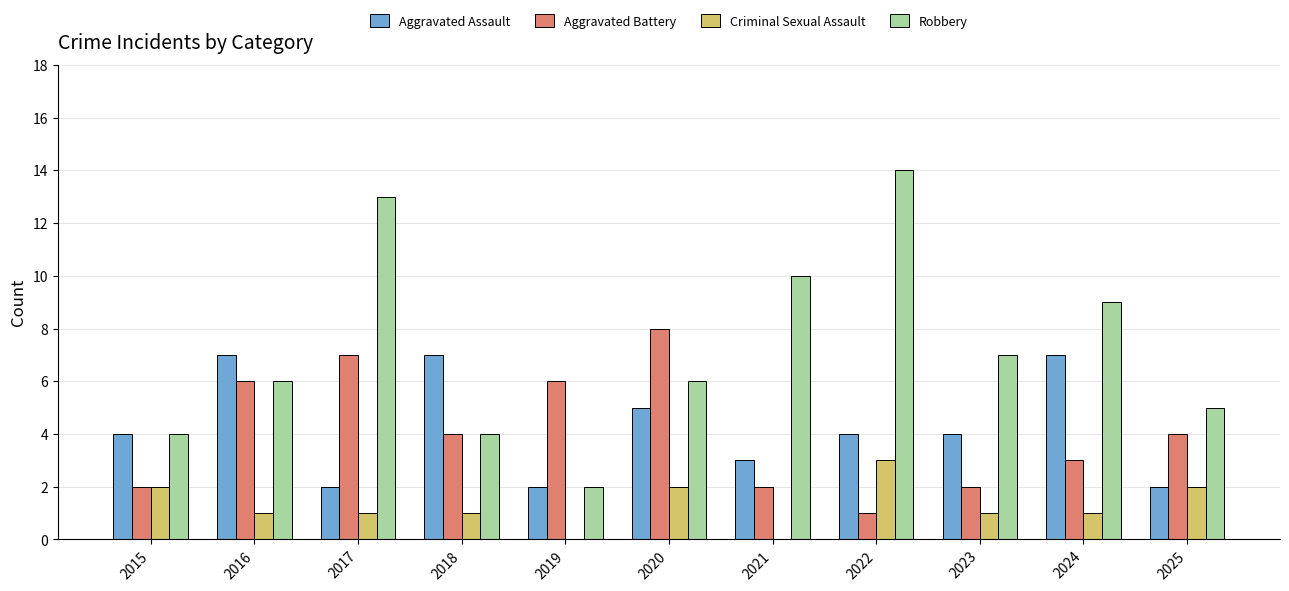

How many distinct data groups are displayed?

4